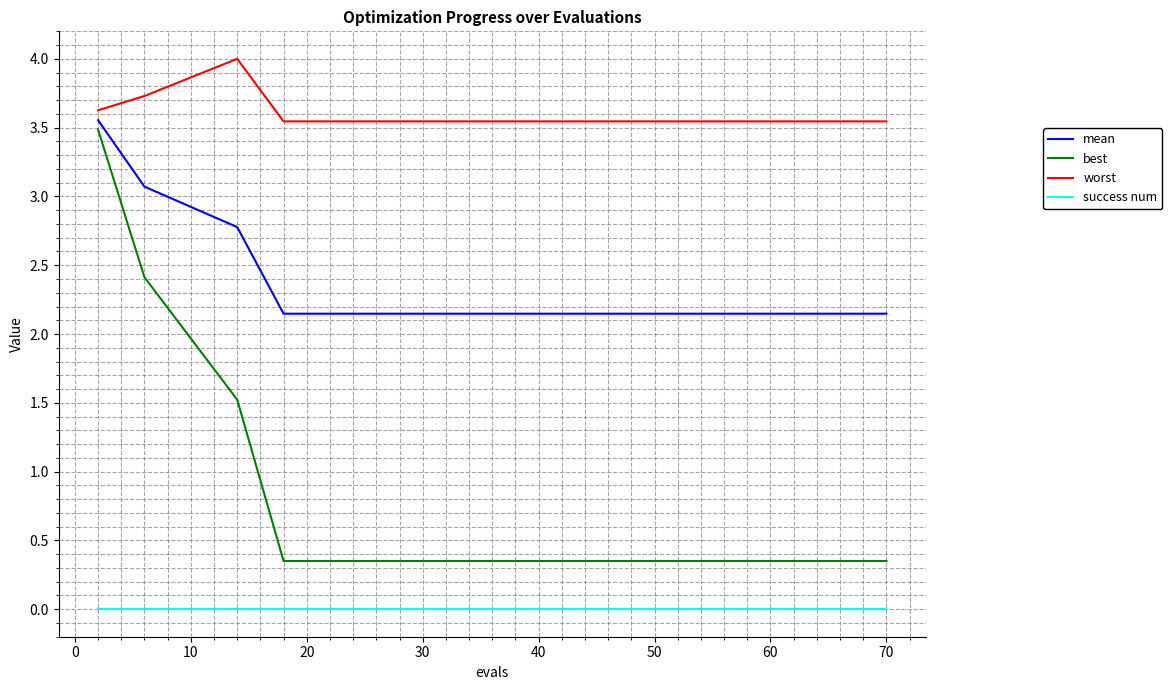

Is this an area chart (filled region under the line)?

No